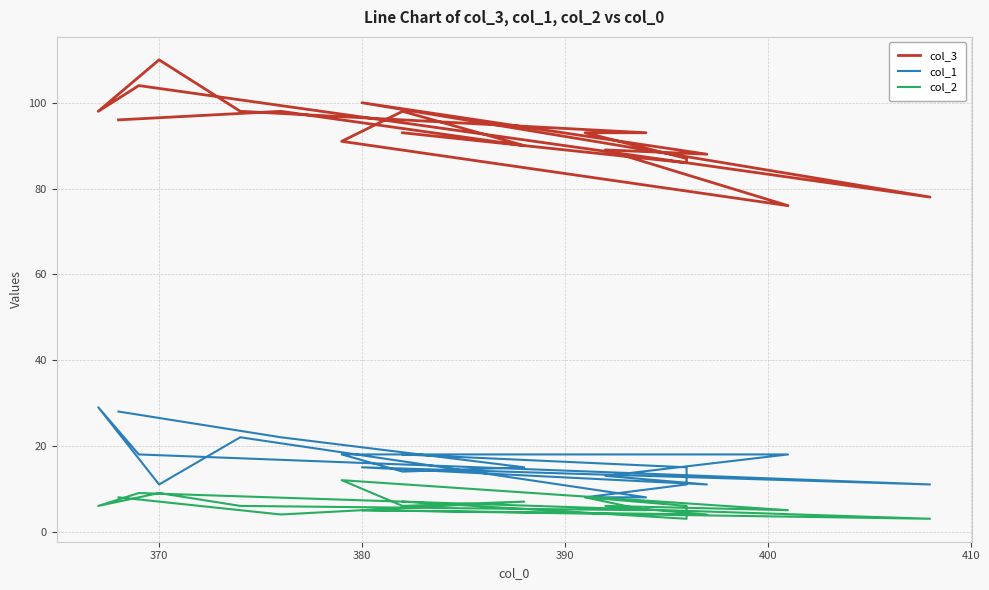

Which series has the largest range (max minus min)?

col_3